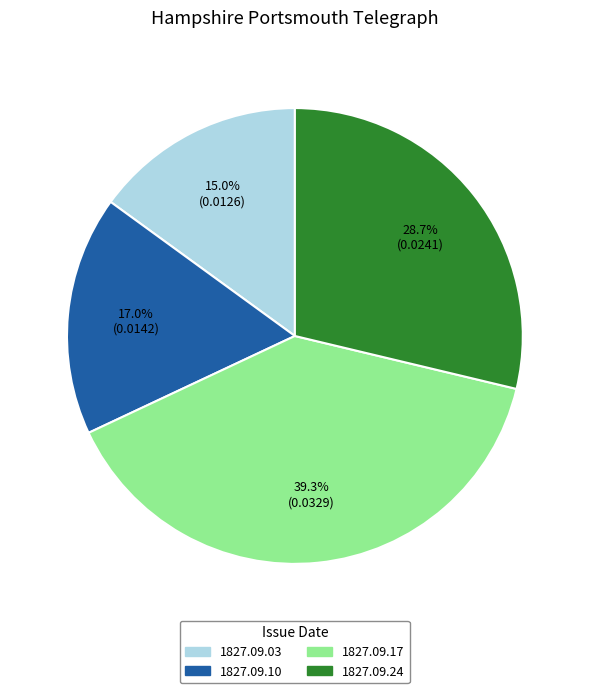

Is there a majority slice in this chart?

No